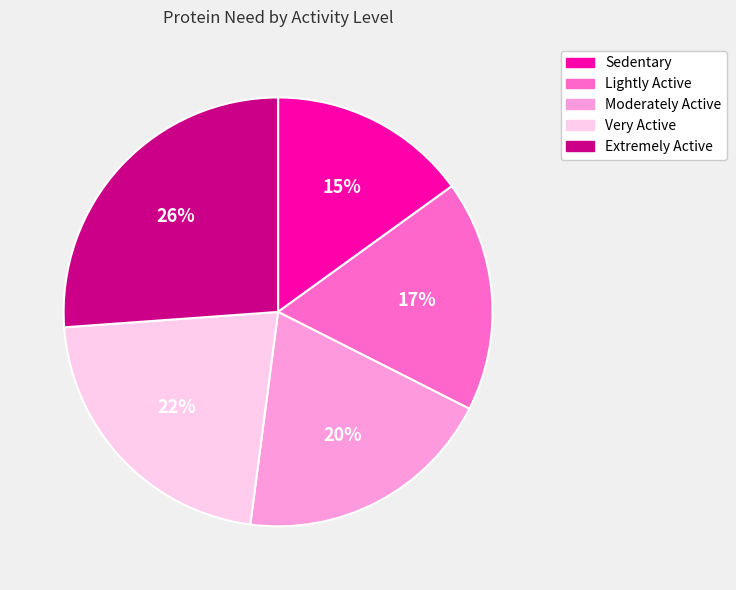

Which slice is the smallest?

Sedentary